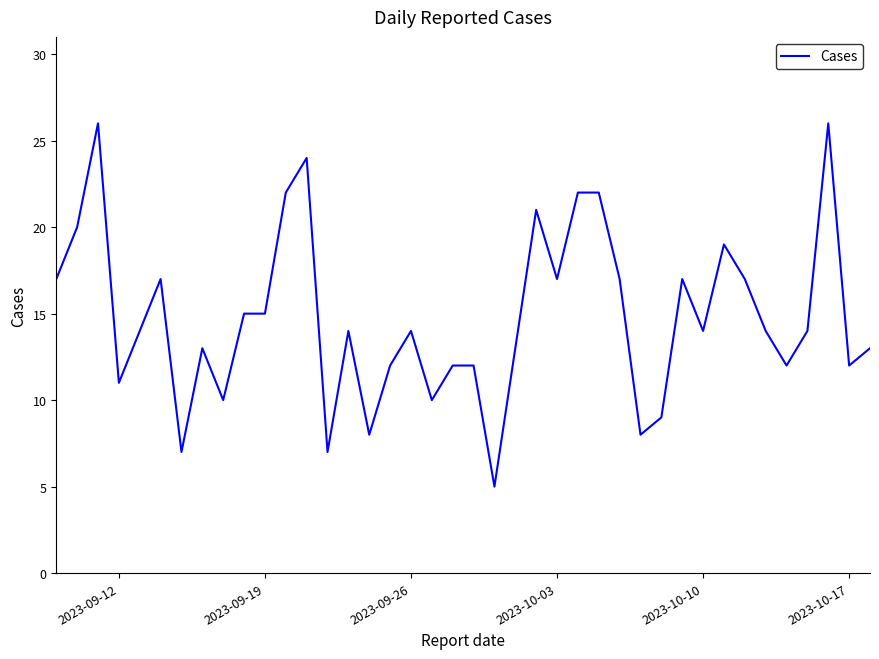

What is the minimum value shown in the chart?

5